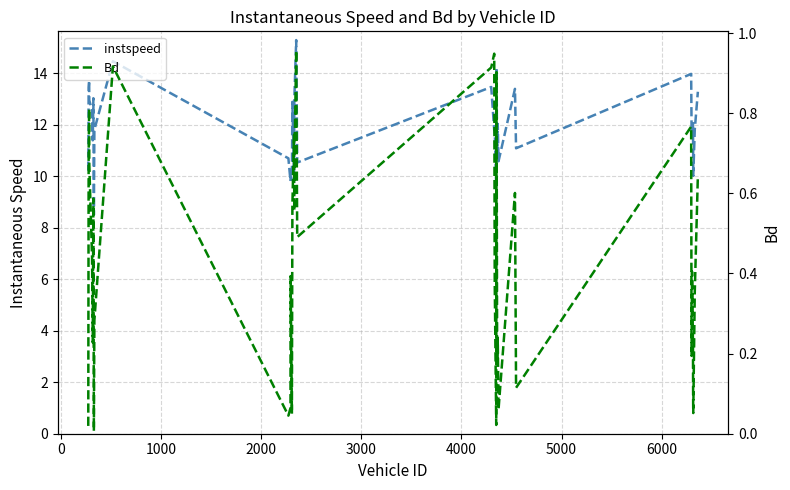

What is the maximum value for instspeed?

15.3